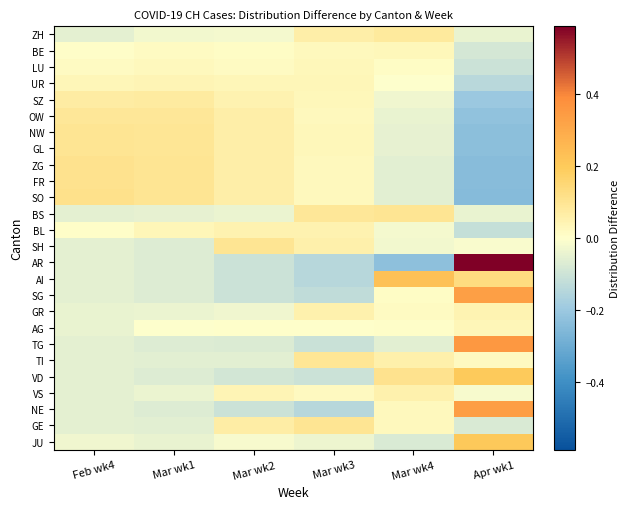

Reading left to right, extract all data points from this chart.

ZH: Feb wk4=-0.1	Mar wk1=-0.0	Mar wk2=-0.0	Mar wk3=0.1	Mar wk4=0.1	Apr wk1=-0.0
BE: Feb wk4=0.0	Mar wk1=0.0	Mar wk2=0.0	Mar wk3=0.0	Mar wk4=0.0	Apr wk1=-0.1
LU: Feb wk4=0.0	Mar wk1=0.0	Mar wk2=0.0	Mar wk3=0.0	Mar wk4=0.0	Apr wk1=-0.1
UR: Feb wk4=0.0	Mar wk1=0.0	Mar wk2=0.0	Mar wk3=0.0	Mar wk4=-0.0	Apr wk1=-0.1
SZ: Feb wk4=0.1	Mar wk1=0.1	Mar wk2=0.0	Mar wk3=0.0	Mar wk4=-0.0	Apr wk1=-0.2
OW: Feb wk4=0.1	Mar wk1=0.1	Mar wk2=0.1	Mar wk3=0.0	Mar wk4=-0.0	Apr wk1=-0.2
NW: Feb wk4=0.1	Mar wk1=0.1	Mar wk2=0.1	Mar wk3=0.0	Mar wk4=-0.0	Apr wk1=-0.2
GL: Feb wk4=0.1	Mar wk1=0.1	Mar wk2=0.1	Mar wk3=0.0	Mar wk4=-0.1	Apr wk1=-0.2
ZG: Feb wk4=0.1	Mar wk1=0.1	Mar wk2=0.1	Mar wk3=0.0	Mar wk4=-0.1	Apr wk1=-0.2
FR: Feb wk4=0.1	Mar wk1=0.1	Mar wk2=0.1	Mar wk3=0.0	Mar wk4=-0.1	Apr wk1=-0.2
SO: Feb wk4=0.1	Mar wk1=0.1	Mar wk2=0.1	Mar wk3=0.0	Mar wk4=-0.1	Apr wk1=-0.2
BS: Feb wk4=-0.1	Mar wk1=-0.0	Mar wk2=-0.0	Mar wk3=0.1	Mar wk4=0.1	Apr wk1=-0.0
BL: Feb wk4=0.0	Mar wk1=0.0	Mar wk2=0.0	Mar wk3=0.0	Mar wk4=-0.0	Apr wk1=-0.1
SH: Feb wk4=-0.1	Mar wk1=-0.1	Mar wk2=0.1	Mar wk3=0.1	Mar wk4=-0.0	Apr wk1=-0.0
AR: Feb wk4=-0.1	Mar wk1=-0.1	Mar wk2=-0.1	Mar wk3=-0.1	Mar wk4=-0.2	Apr wk1=0.6
AI: Feb wk4=-0.1	Mar wk1=-0.1	Mar wk2=-0.1	Mar wk3=-0.1	Mar wk4=0.2	Apr wk1=0.1
SG: Feb wk4=-0.1	Mar wk1=-0.1	Mar wk2=-0.1	Mar wk3=-0.1	Mar wk4=0.0	Apr wk1=0.3
GR: Feb wk4=-0.0	Mar wk1=-0.0	Mar wk2=-0.0	Mar wk3=0.1	Mar wk4=0.0	Apr wk1=0.0
AG: Feb wk4=-0.0	Mar wk1=-0.0	Mar wk2=0.0	Mar wk3=0.0	Mar wk4=0.0	Apr wk1=0.0
TG: Feb wk4=-0.1	Mar wk1=-0.1	Mar wk2=-0.1	Mar wk3=-0.1	Mar wk4=-0.1	Apr wk1=0.4
TI: Feb wk4=-0.1	Mar wk1=-0.1	Mar wk2=-0.1	Mar wk3=0.1	Mar wk4=0.1	Apr wk1=0.0
VD: Feb wk4=-0.1	Mar wk1=-0.1	Mar wk2=-0.1	Mar wk3=-0.1	Mar wk4=0.1	Apr wk1=0.2
VS: Feb wk4=-0.1	Mar wk1=-0.0	Mar wk2=0.0	Mar wk3=0.0	Mar wk4=0.1	Apr wk1=-0.0
NE: Feb wk4=-0.1	Mar wk1=-0.1	Mar wk2=-0.1	Mar wk3=-0.1	Mar wk4=0.0	Apr wk1=0.3
GE: Feb wk4=-0.1	Mar wk1=-0.1	Mar wk2=0.1	Mar wk3=0.1	Mar wk4=0.0	Apr wk1=-0.1
JU: Feb wk4=-0.0	Mar wk1=-0.0	Mar wk2=-0.0	Mar wk3=-0.0	Mar wk4=-0.1	Apr wk1=0.2